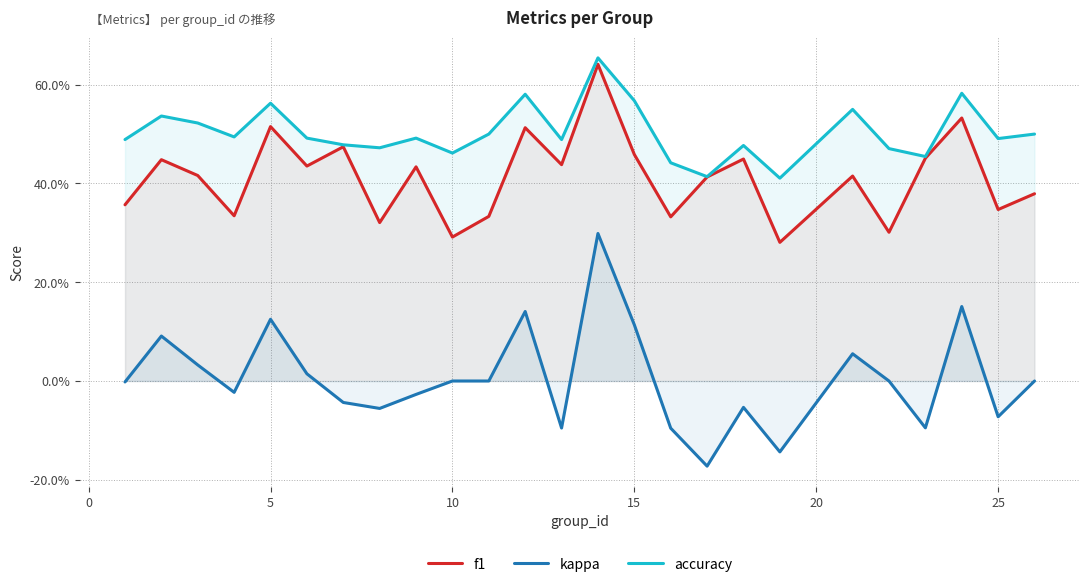

What are all the series names shown in the legend?

f1, kappa, accuracy